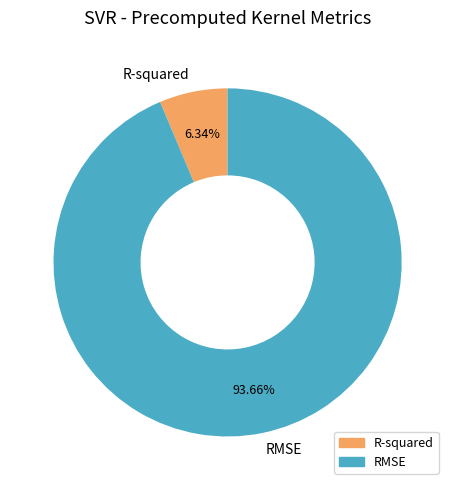

To the nearest percent, what portion does RMSE represent?

94%